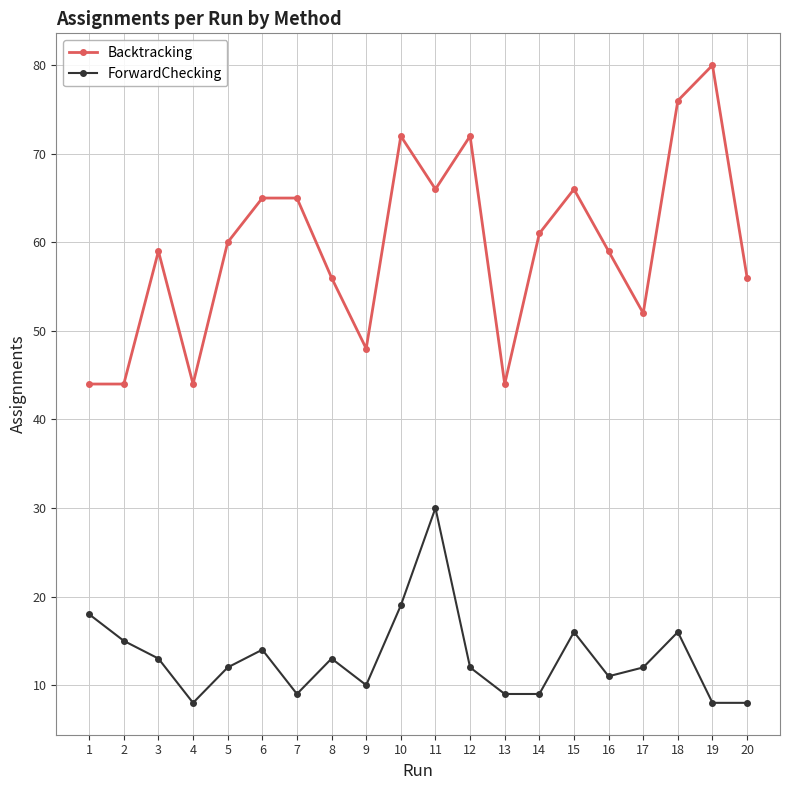

At 11, list the series in order from smallest to largest.

ForwardChecking, Backtracking